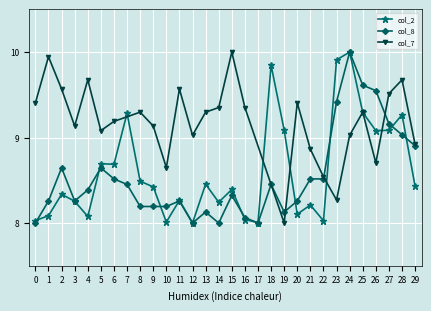

The value of col_8 at 5 is 8.6. True or false?

True